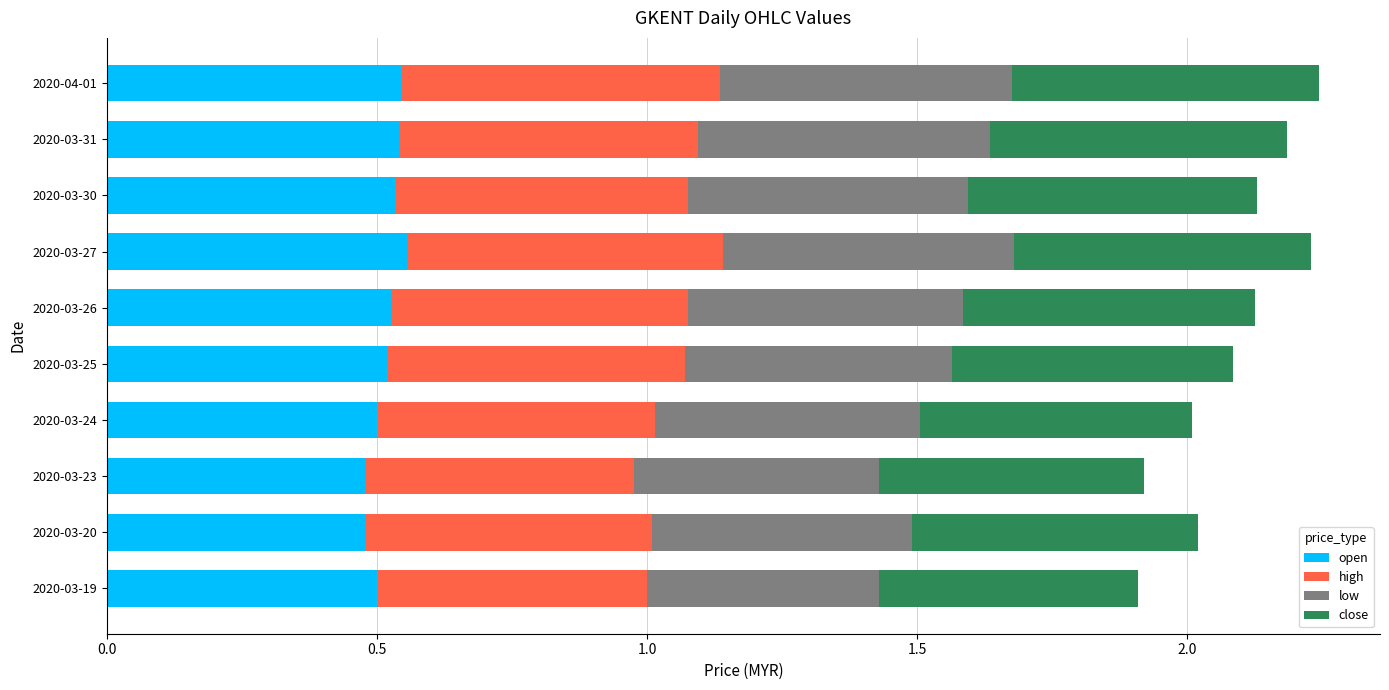

What is the total value across all series at 2020-04-01?

2.2